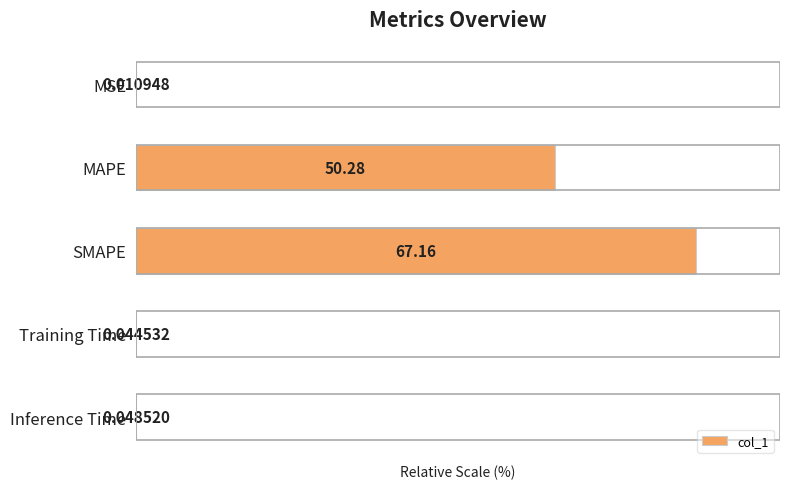

Which category has the highest value across all series?

SMAPE